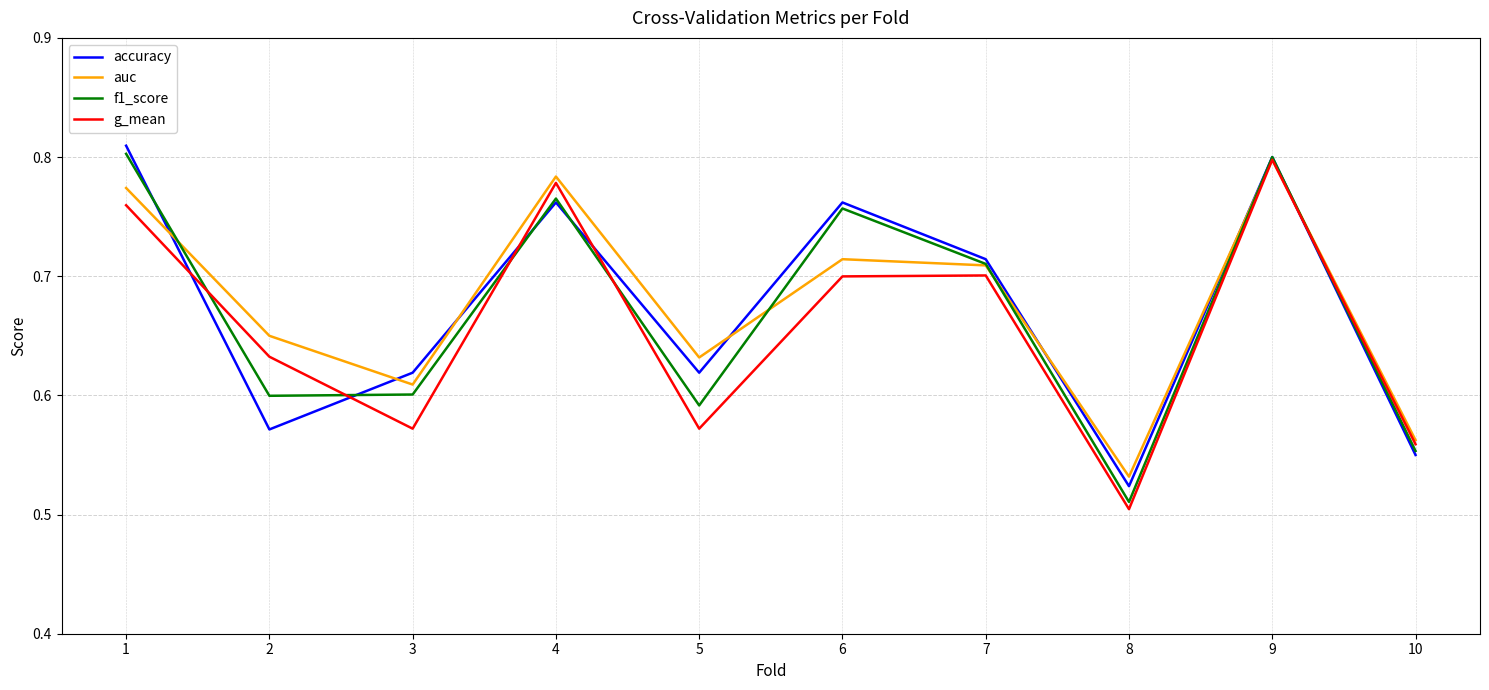

What is the difference between the maximum and minimum values in the accuracy series?

0.3